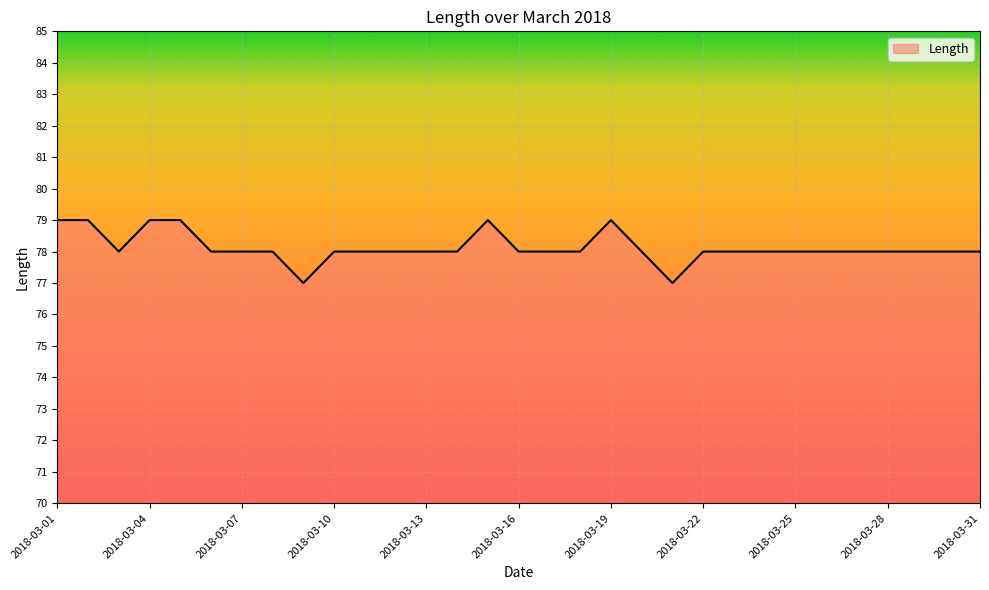

What is the minimum value shown in the chart?

77